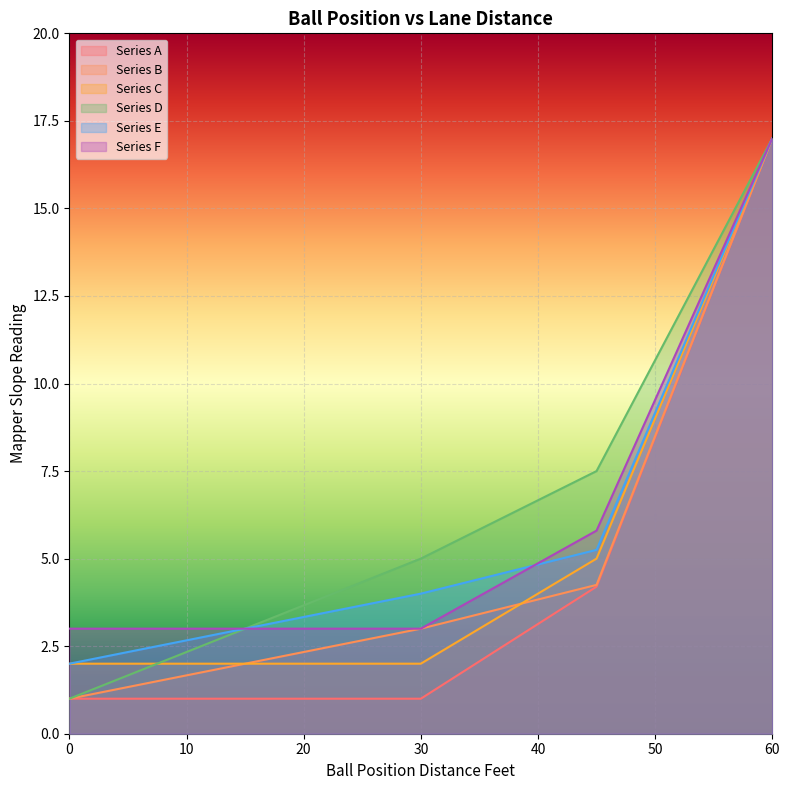

Reading left to right, list all the values displayed in this chart.

Series A: 1.0	1.0	1.0	1.0	1.0	1.0	1.0	1.0	1.0	1.8	2.6	3.4	4.2	7.4	10.6	13.8	17.0
Series B: 1.0	1.2	1.5	1.8	2.0	2.2	2.5	2.8	3.0	3.3	3.6	3.9	4.2	7.4	10.6	13.8	17.0
Series C: 2.0	2.0	2.0	2.0	2.0	2.0	2.0	2.0	2.0	2.8	3.5	4.2	5.0	8.0	11.0	14.0	17.0
Series D: 1.0	1.5	2.0	2.5	3.0	3.5	4.0	4.5	5.0	5.6	6.2	6.9	7.5	9.9	12.2	14.6	17.0
Series E: 2.0	2.2	2.5	2.8	3.0	3.2	3.5	3.8	4.0	4.3	4.6	4.9	5.2	8.2	11.1	14.1	17.0
Series F: 3.0	3.0	3.0	3.0	3.0	3.0	3.0	3.0	3.0	3.7	4.4	5.1	5.8	8.6	11.4	14.2	17.0